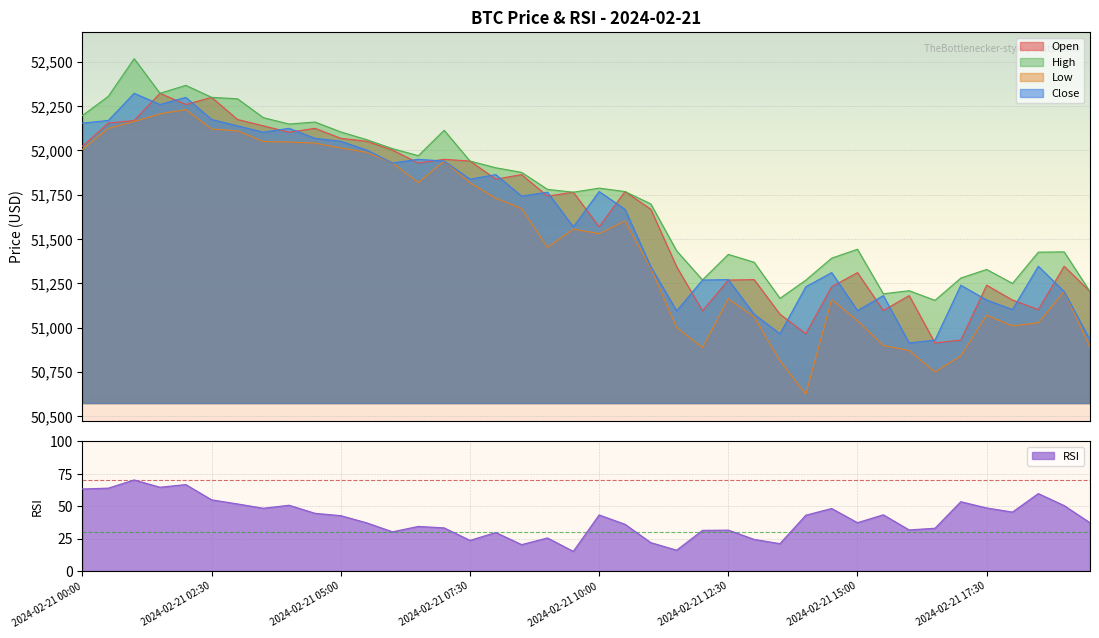

Is the value of open at 2024-02-21 18:00 greater than the value of close at 2024-02-21 09:00?

No